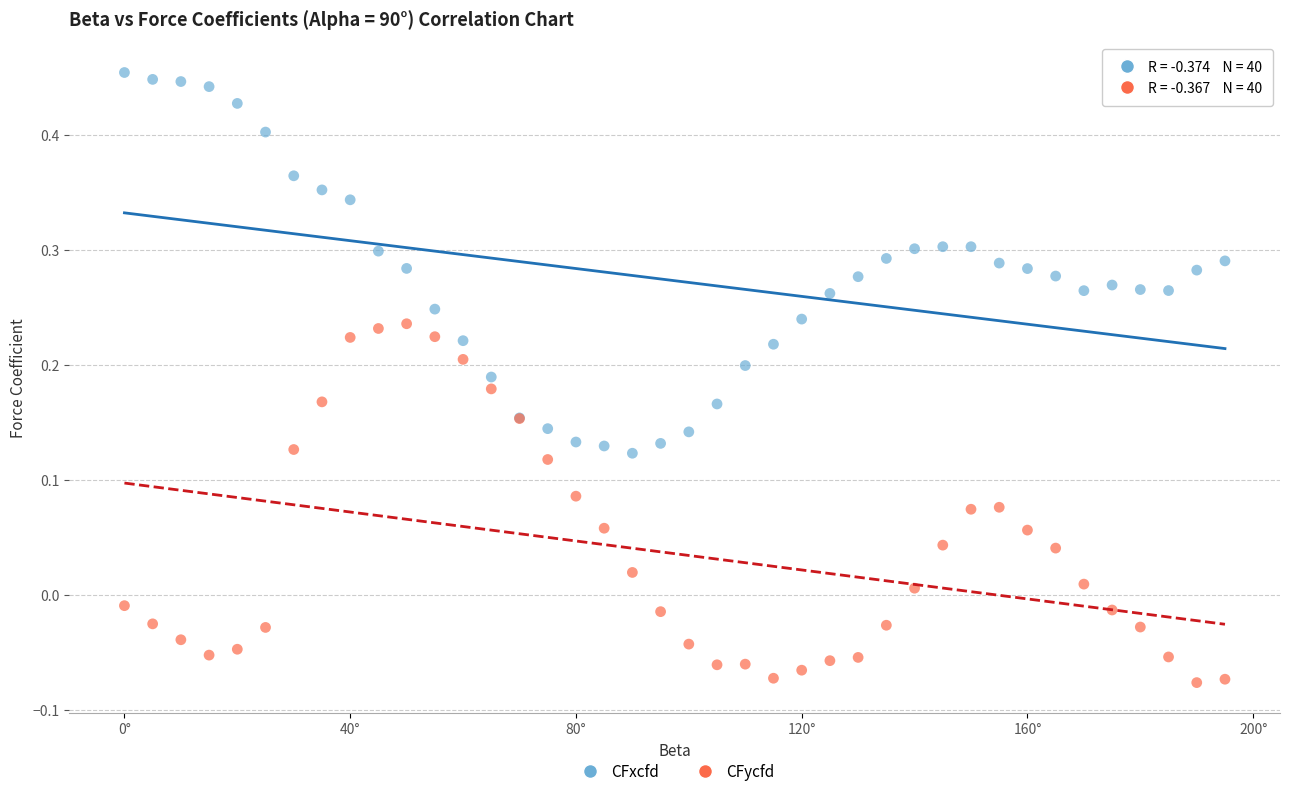

Which series contains the lowest Y value?

CFycfd